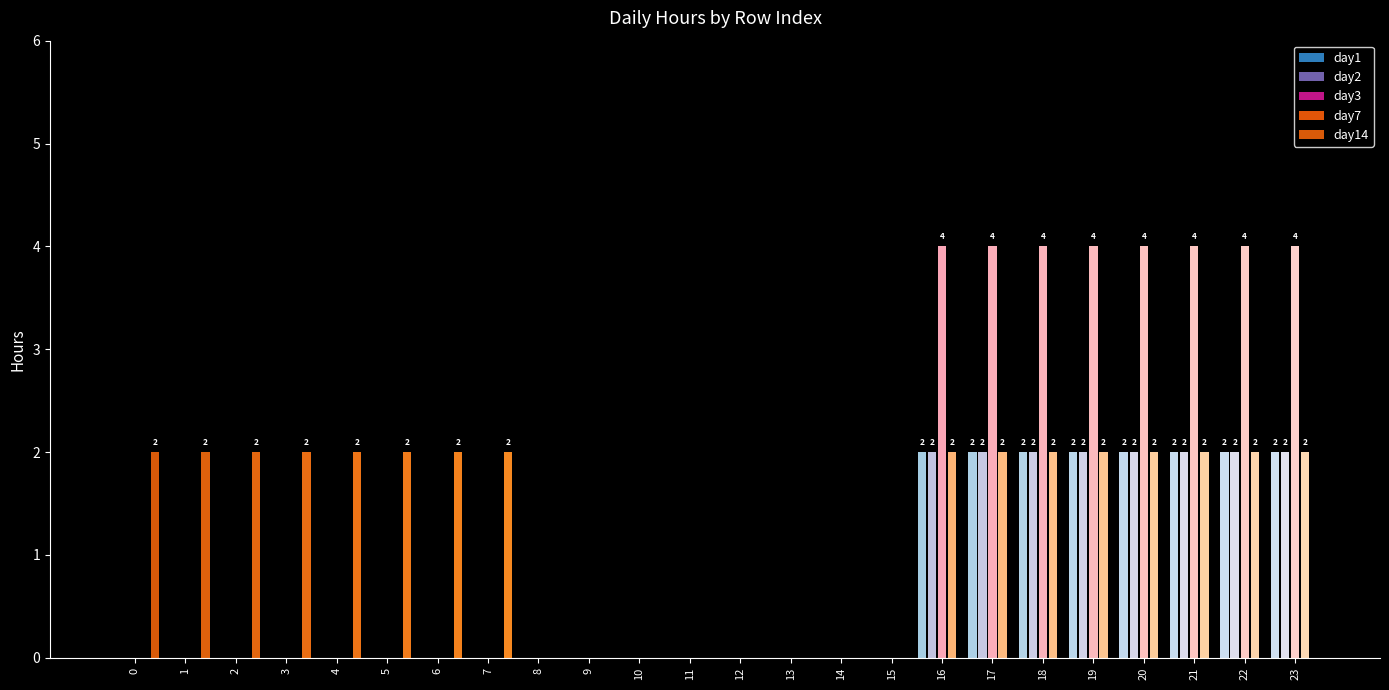

What is the total value across all series at 20?

10